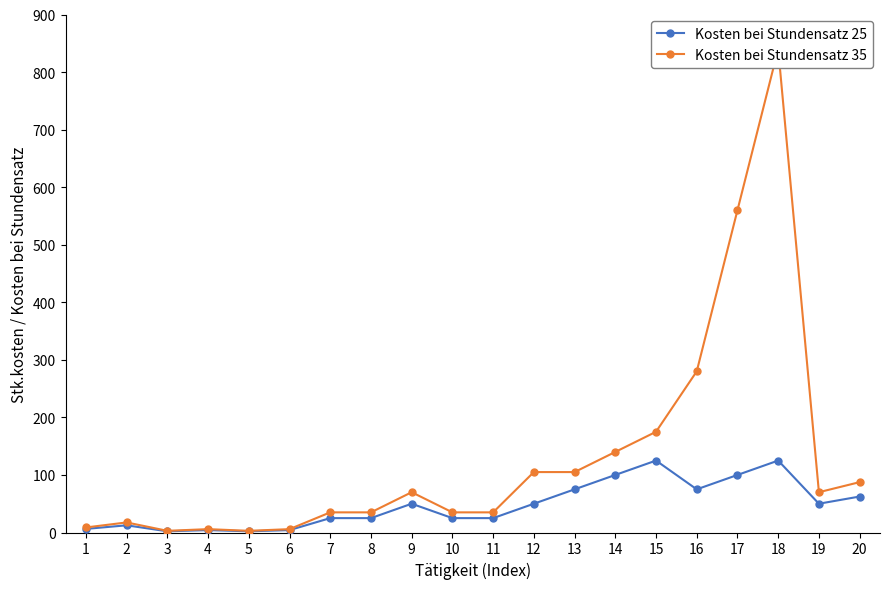

How many lines are shown in the chart?

2